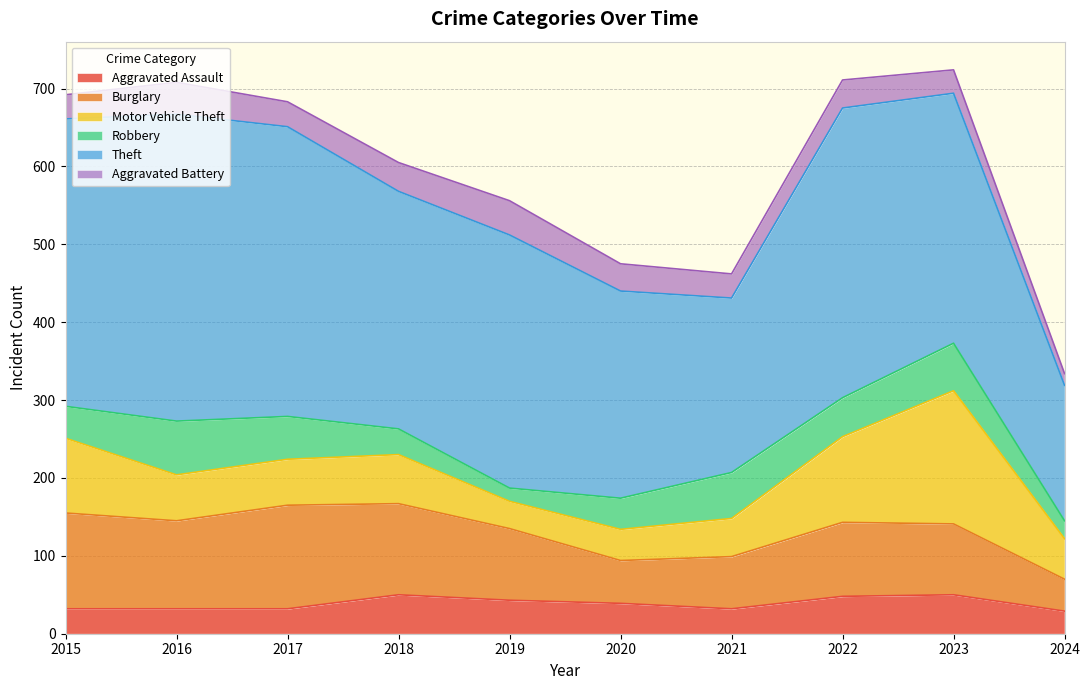

How many lines are shown in the chart?

6